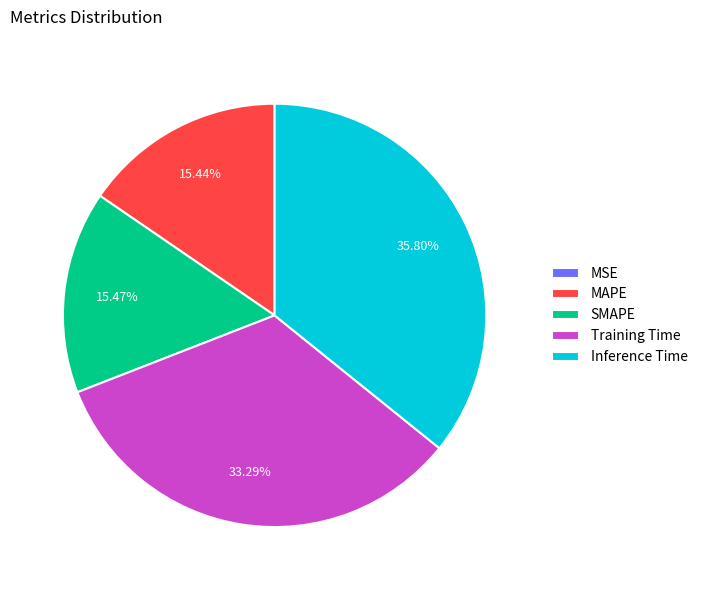

To the nearest percent, what percentage of the pie is Inference Time?

36%